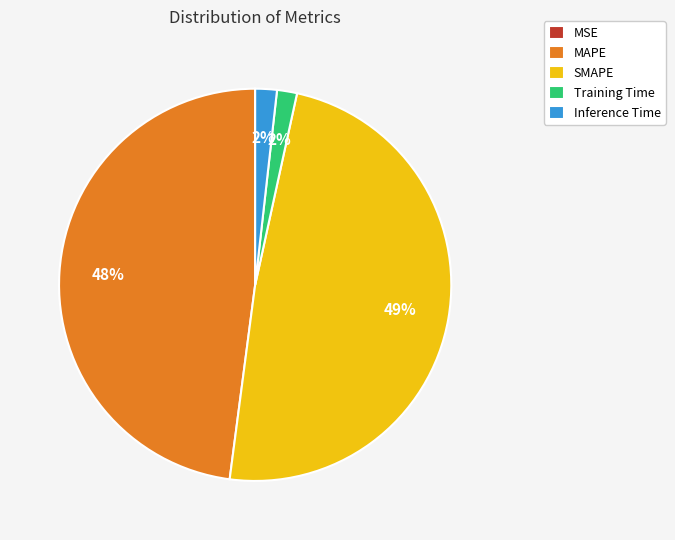

Does any single category account for the majority?

No